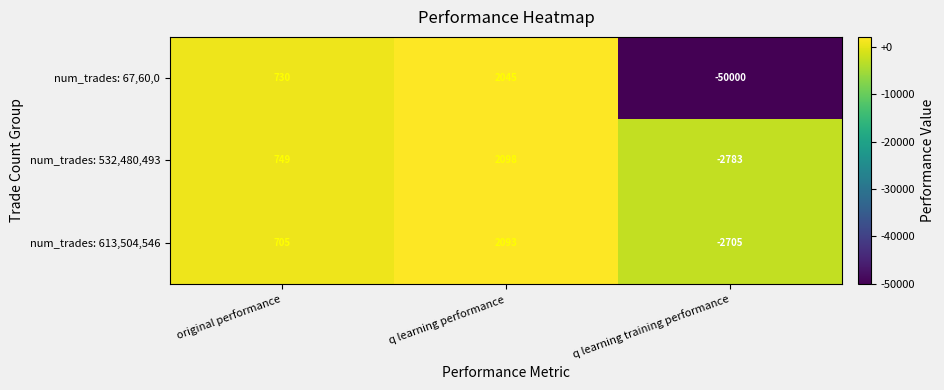

Which category has the highest value across all series?

q learning performance